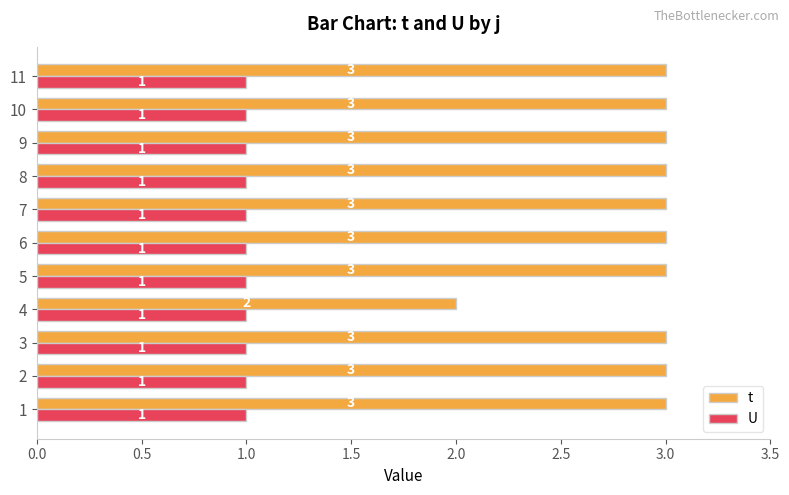

Rank the series by their maximum value, from lowest to highest.

U, t